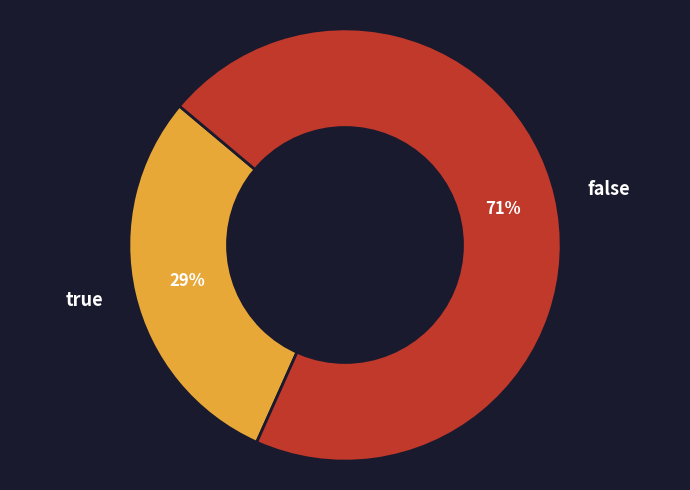

To the nearest percent, what is the combined percentage of true and false?

100%